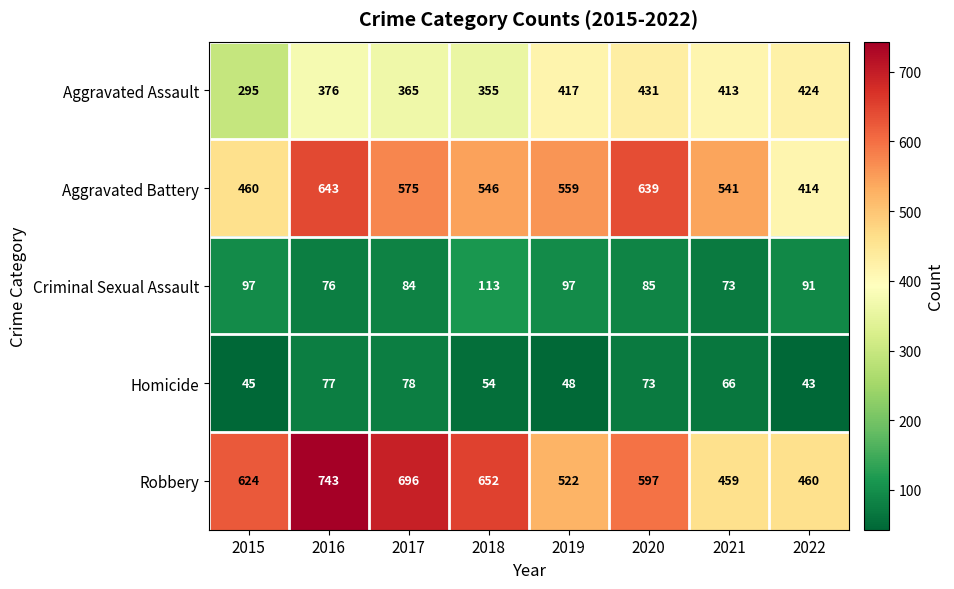

Is it true that Criminal Sexual Assault equals 73 at 2021?

True